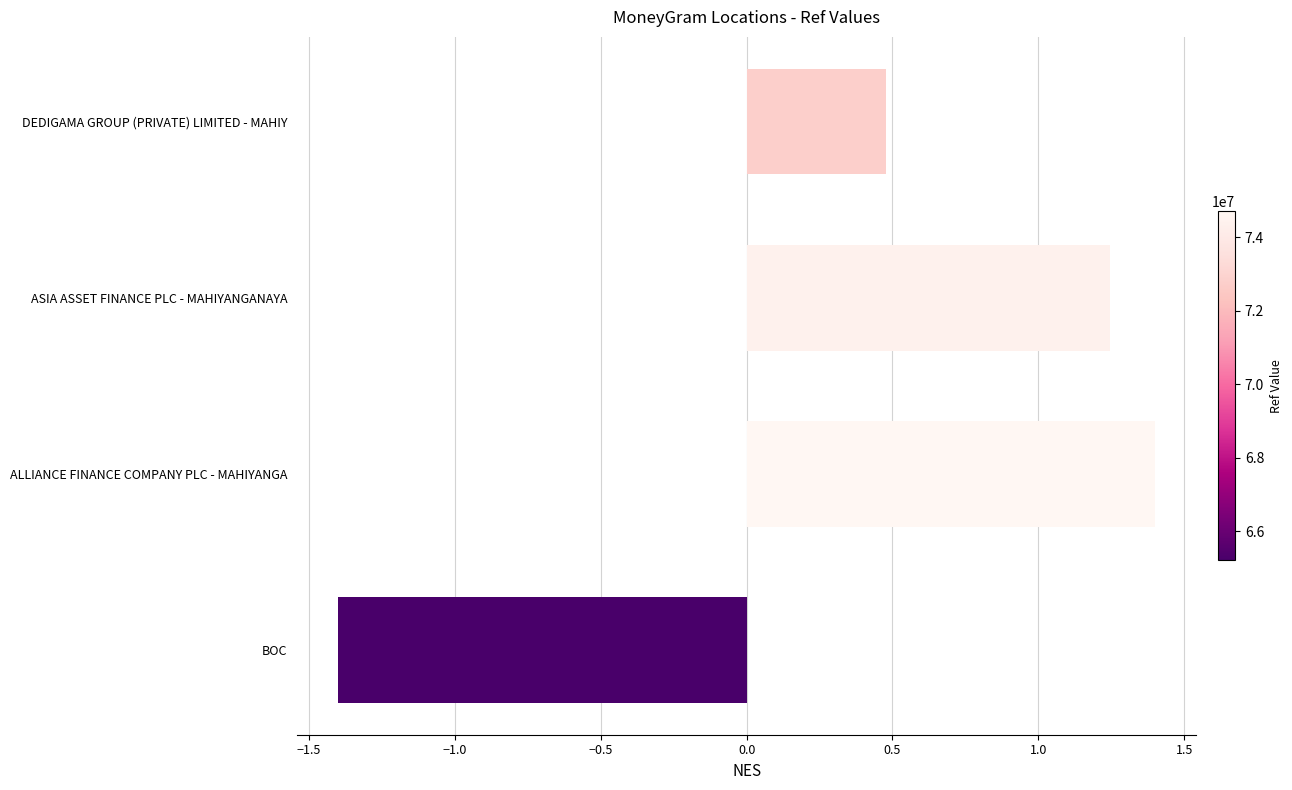

What position from the bottom is ALLIANCE FINANCE COMPANY PLC - MAHIYANGA?

2